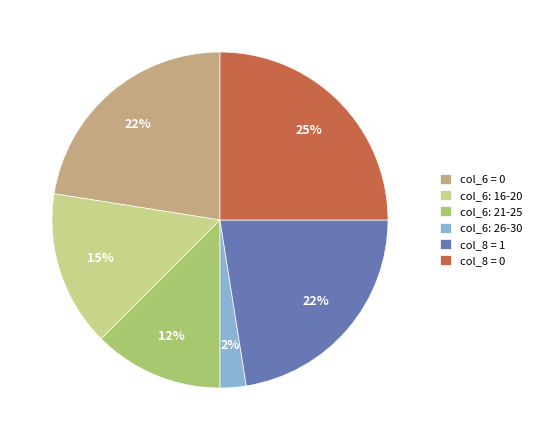

To the nearest percent, what is the average slice percentage?

17%